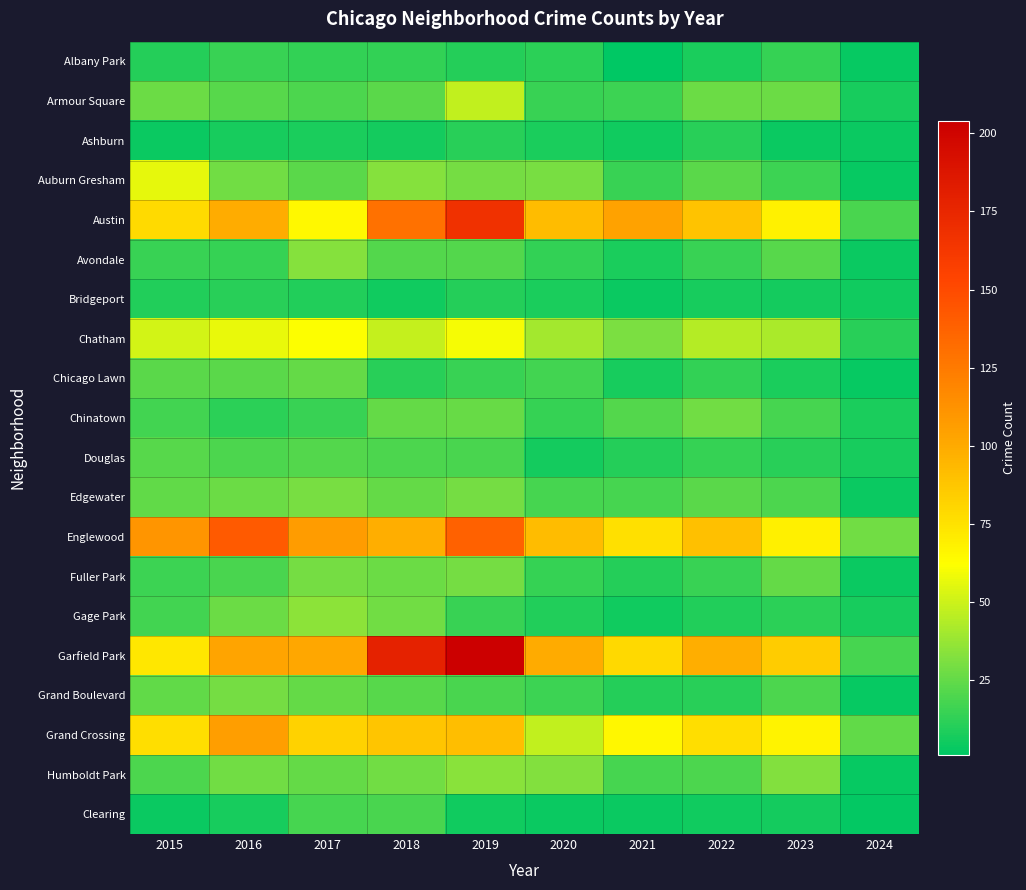

At which category is the sum across all series the highest?

2019